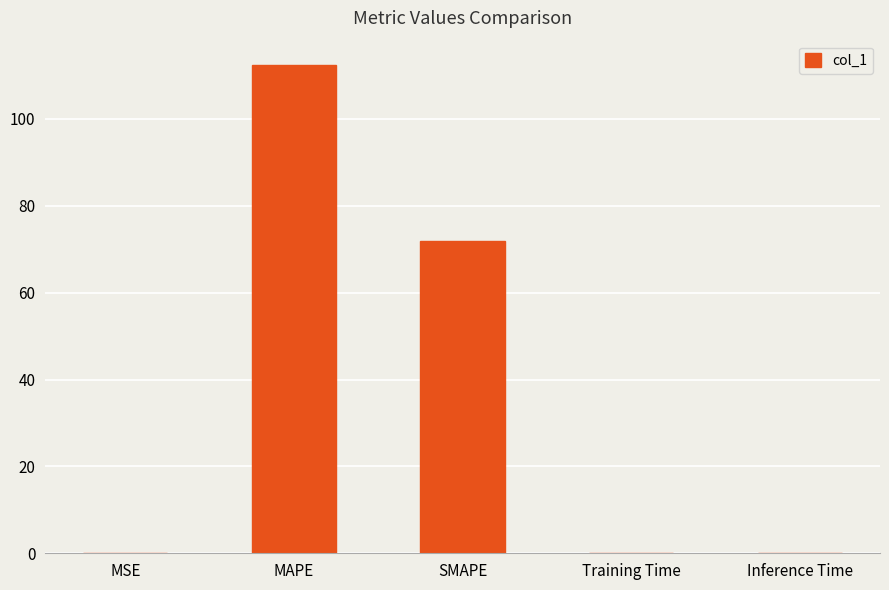

What is the sum of the values at SMAPE and MAPE?

184.3